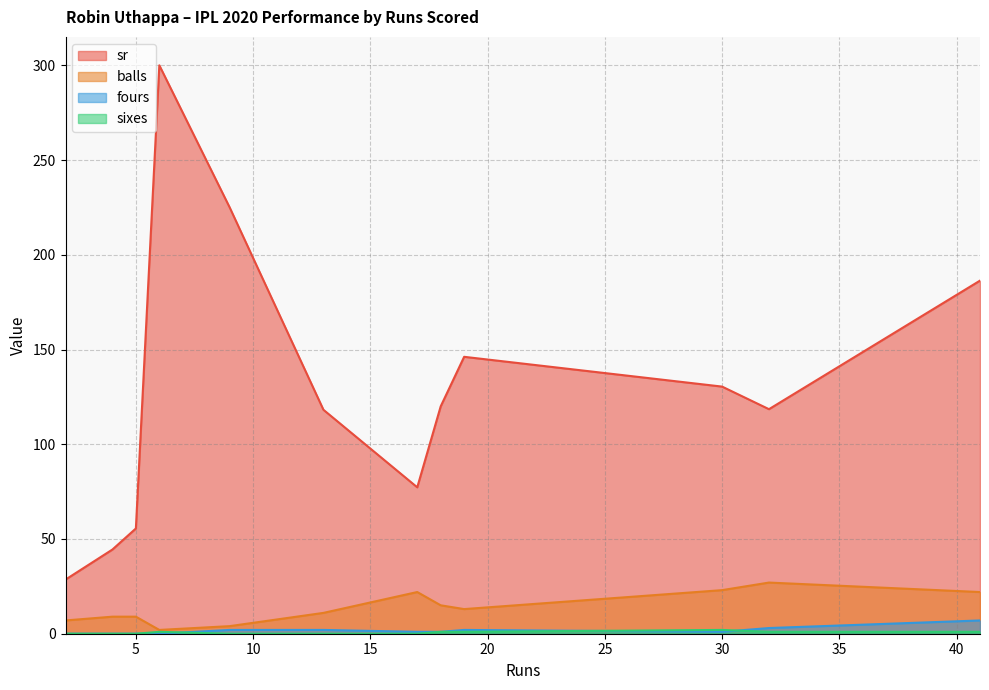

True or false: fours and balls cross at least once.

False